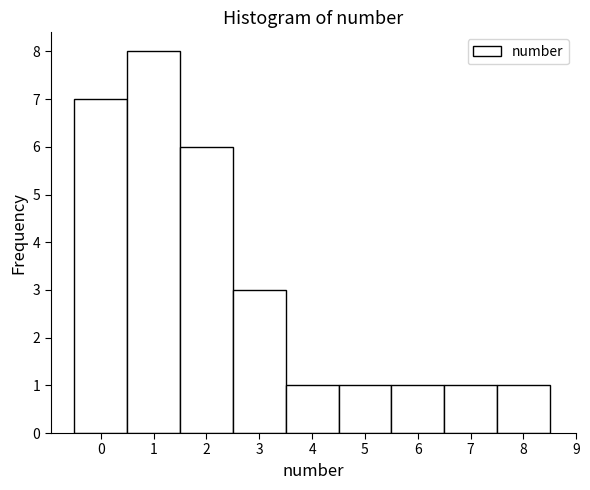

What is the height of the bar covering 0.5 to 1.5 on the x-axis? The values are not printed on the chart, so give them approximately, as read against the axis.

8